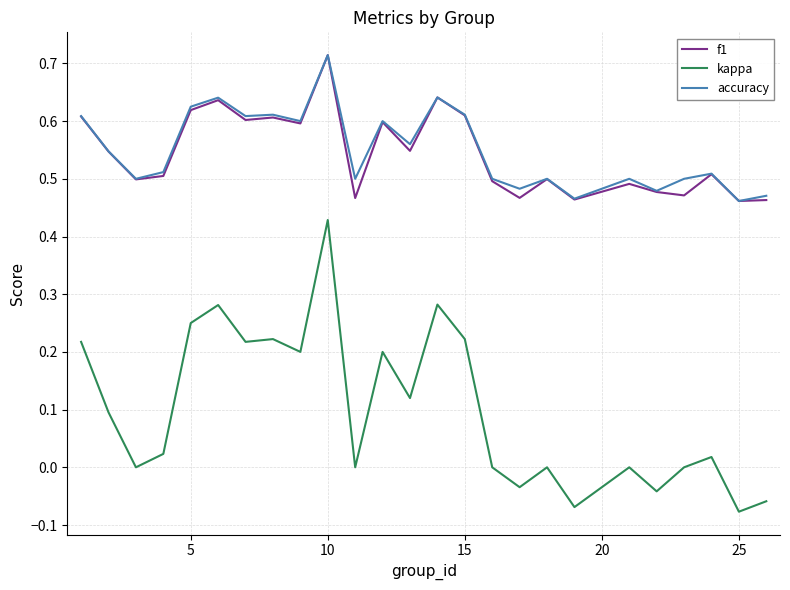

True or false: kappa and f1 intersect in this chart.

False